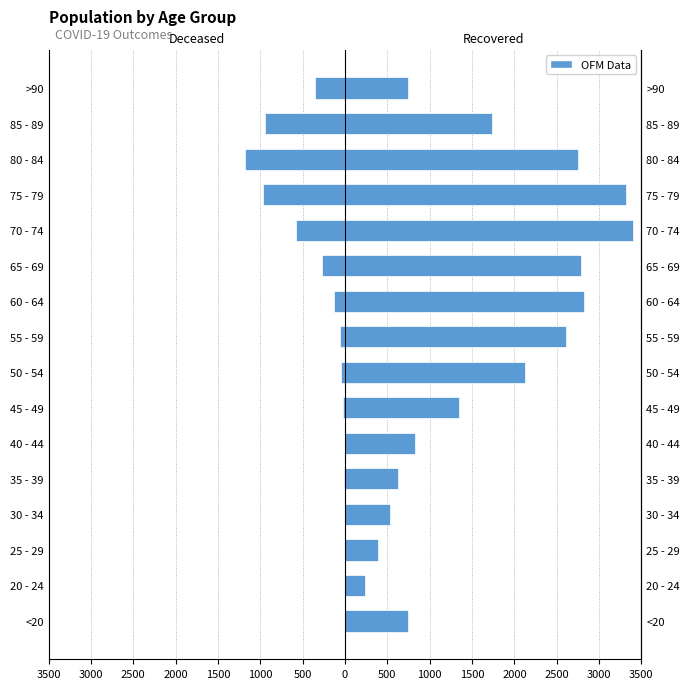

Is the value of patients_recovered at 80 - 84 greater than the value of patients_deceased at 45 - 49?

Yes